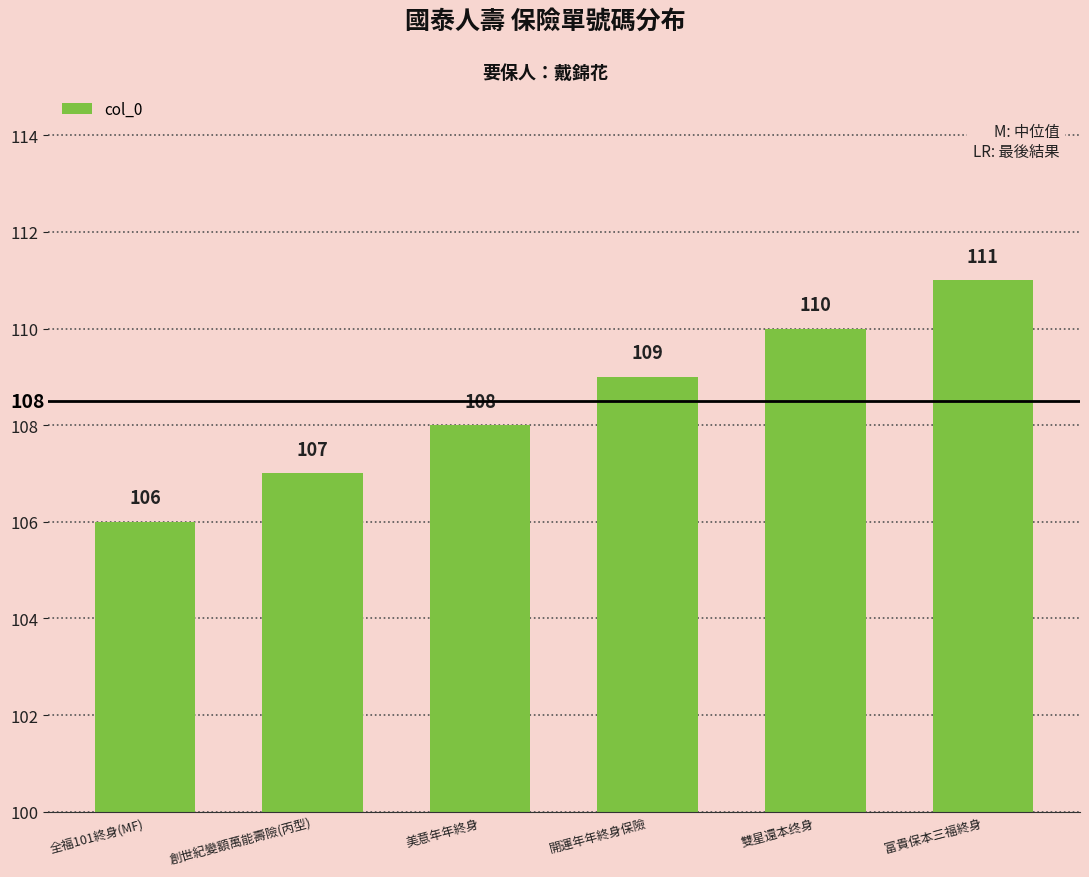

What is the greatest value displayed?

111